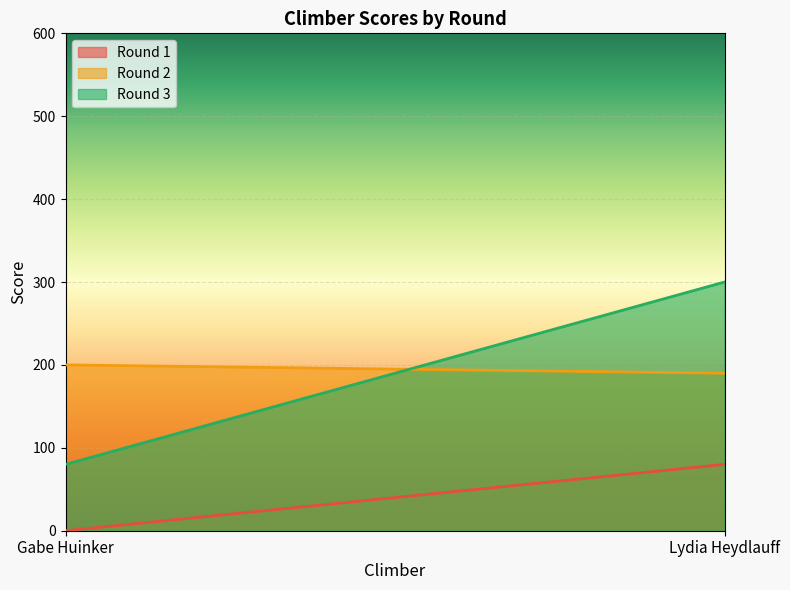

What is the sum of the Round 3 values at Lydia Heydlauff and Gabe Huinker?

380